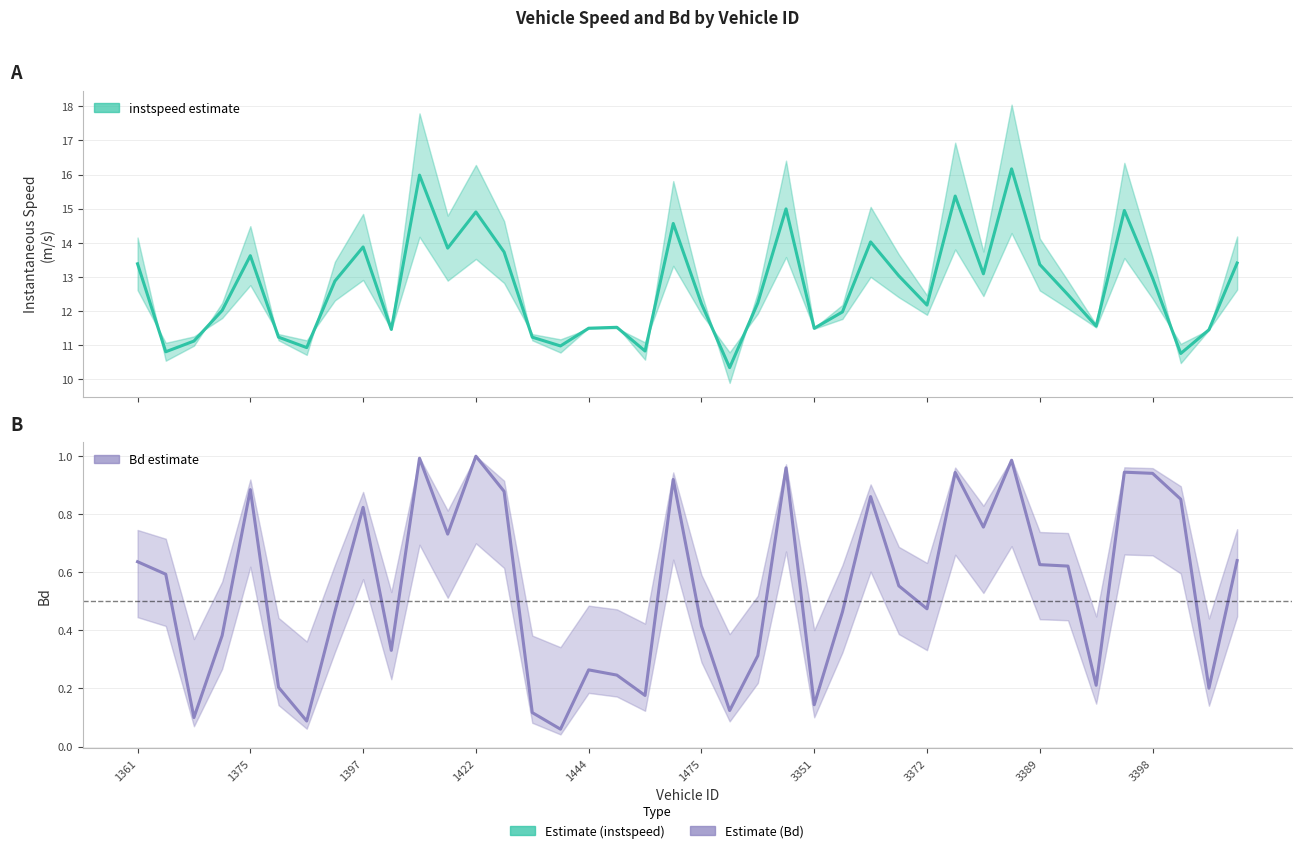

Reading left to right, list all the values displayed in this chart.

instspeed (estimate): 13.4	10.8	11.1	12.0	13.6	11.2	10.9	12.9	13.9	11.5	16.0	13.8	14.9	13.7	11.2	11.0	11.5	11.5	10.8	14.6	12.2	10.3	12.2	15.0	11.5	12.0	14.0	13.0	12.2	15.4	13.1	16.2	13.4	12.5	11.6	14.9	13.0	10.8	11.5	13.4
Bd (estimate): 0.6	0.6	0.1	0.4	0.9	0.2	0.1	0.5	0.8	0.3	1.0	0.7	1.0	0.9	0.1	0.1	0.3	0.2	0.2	0.9	0.4	0.1	0.3	1.0	0.1	0.5	0.9	0.6	0.5	0.9	0.8	1.0	0.6	0.6	0.2	0.9	0.9	0.9	0.2	0.6